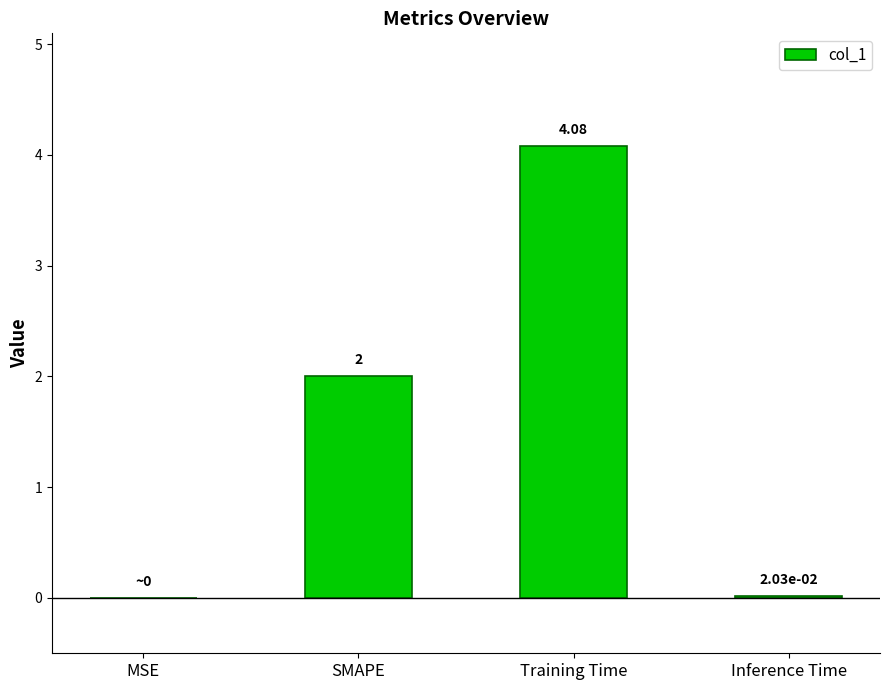

How many data points does each series have?

4